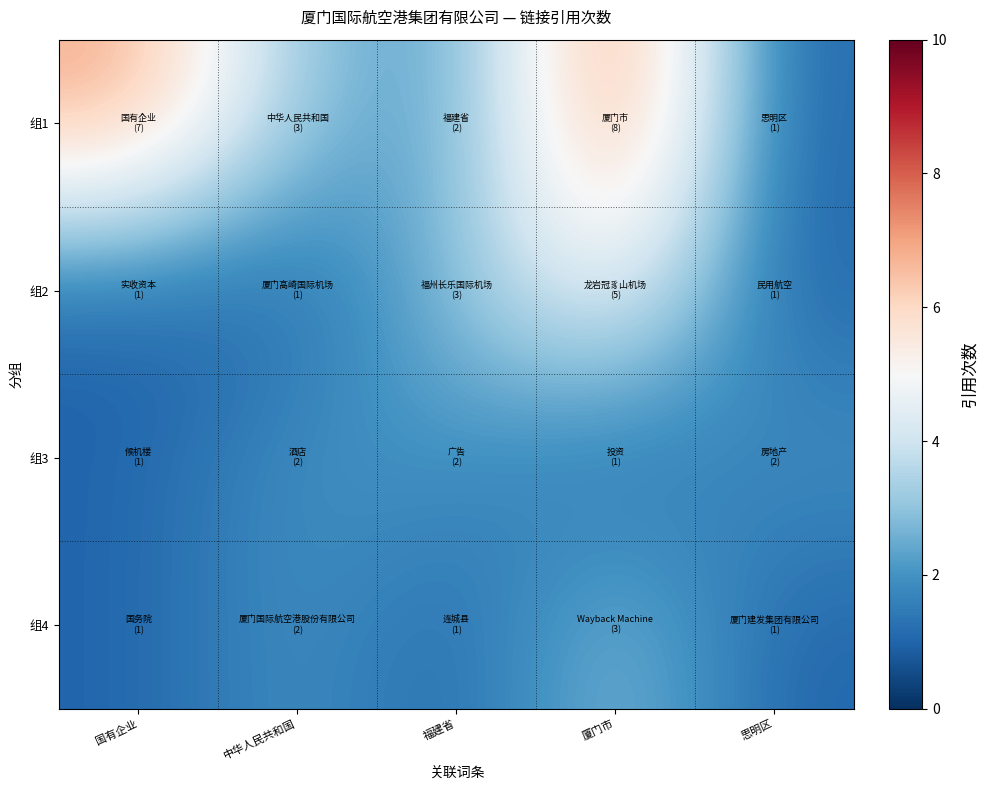

Which series changed the most between 国有企业 and 福建省?

组1